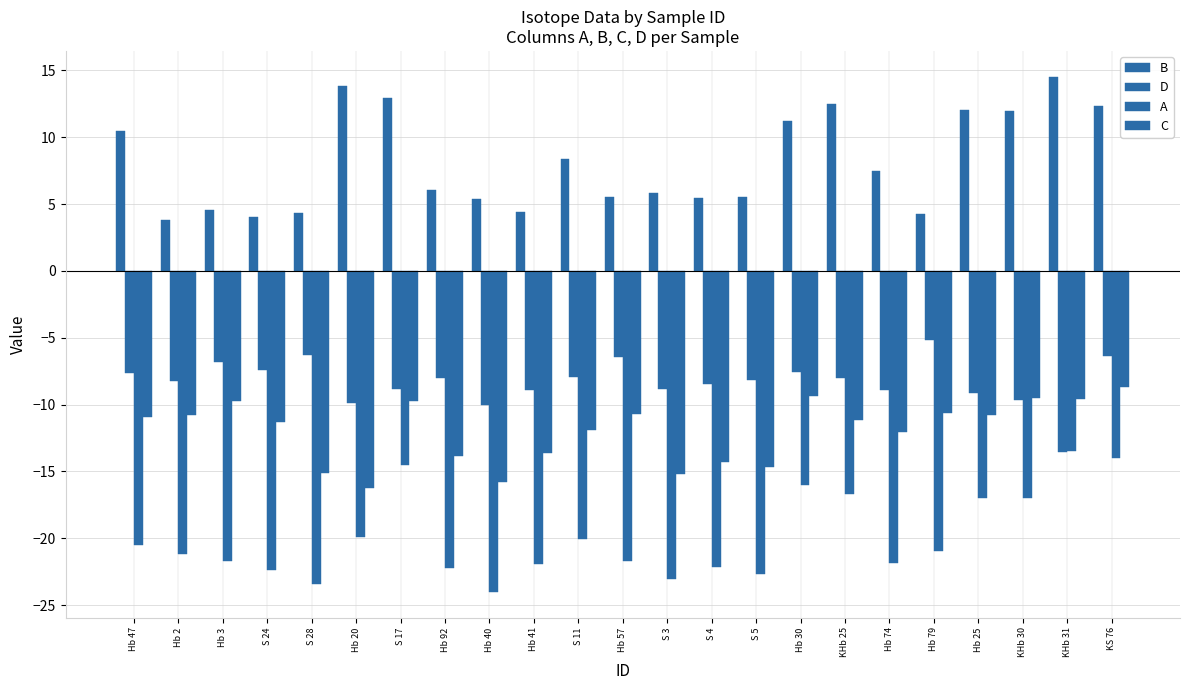

What is the label of the 8th bar from the left?

Hb 92